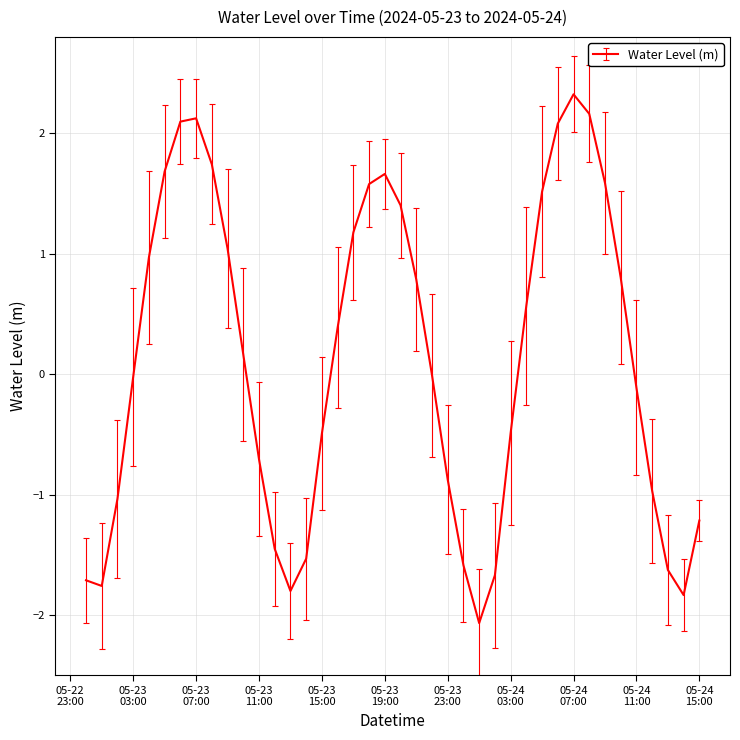

What is the sum of all values?

4.9